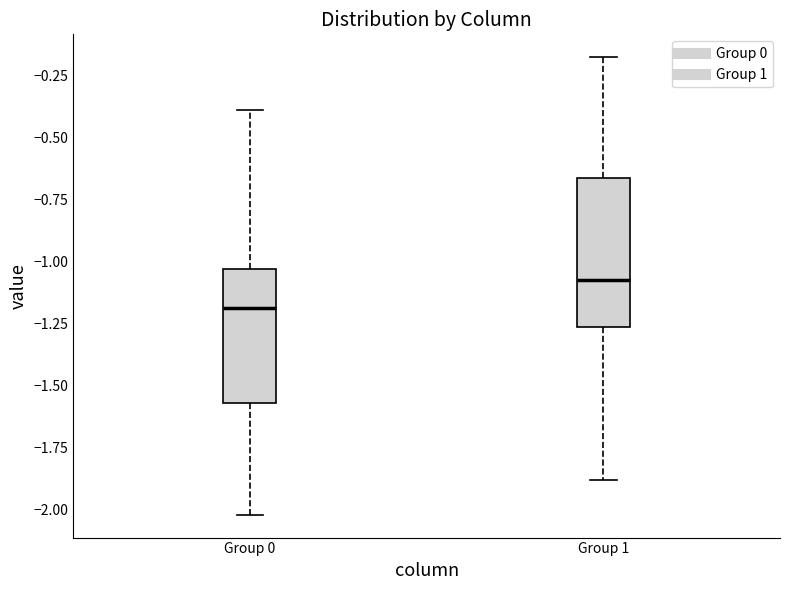

Comparing the boxes themselves (not the whiskers), which one is the tallest?

Group 1